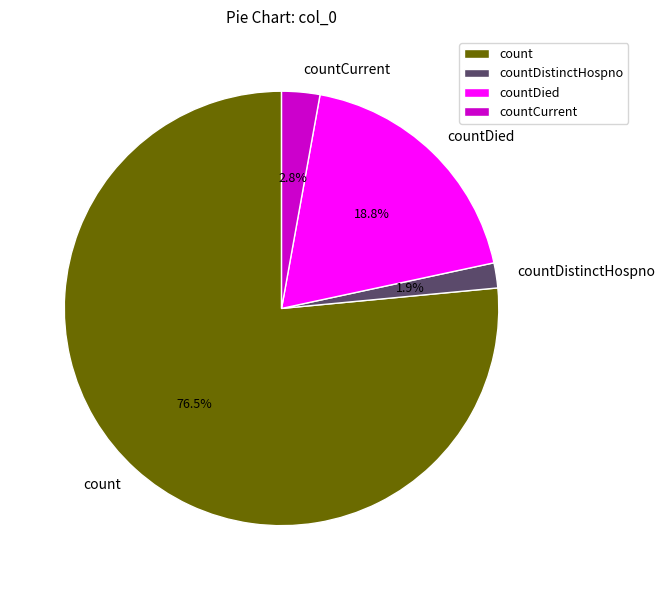

How many slices are in this pie chart?

4